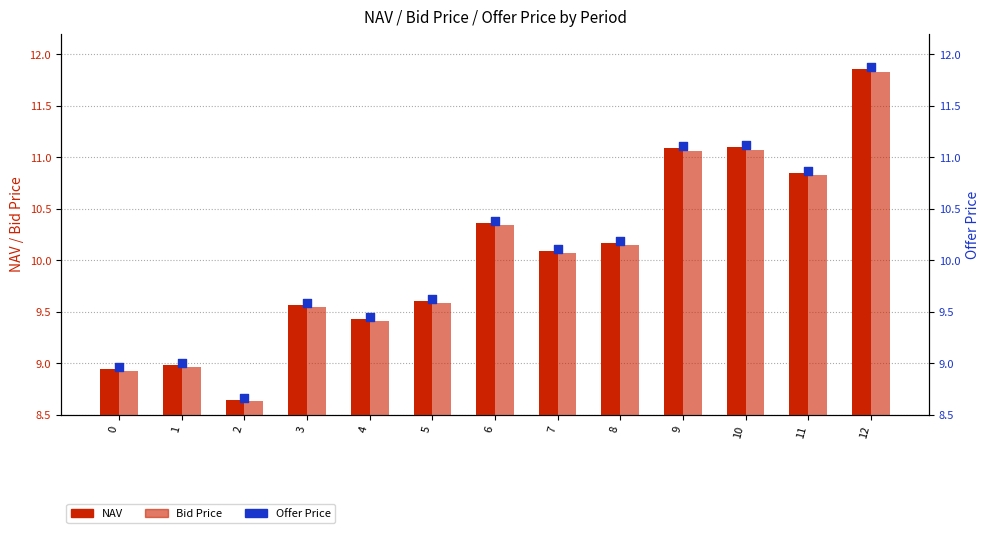

At which category is the sum across all series the highest?

12